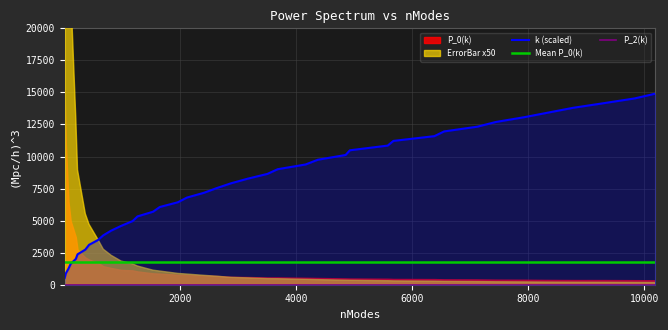

True or false: P_2(k) and P_0(k) cross at least once.

False